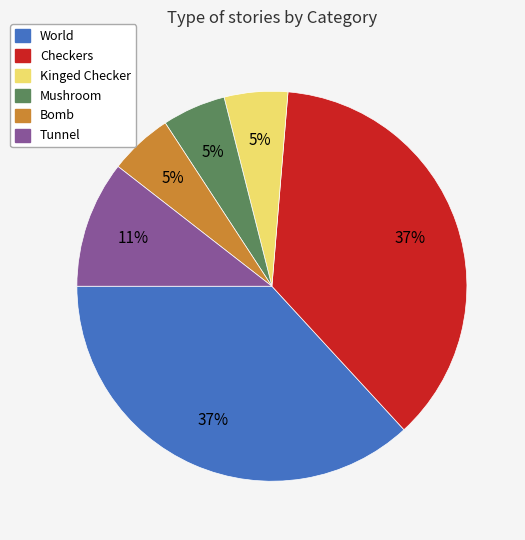

Do Checkers and Mushroom together represent more than half of the pie?

No